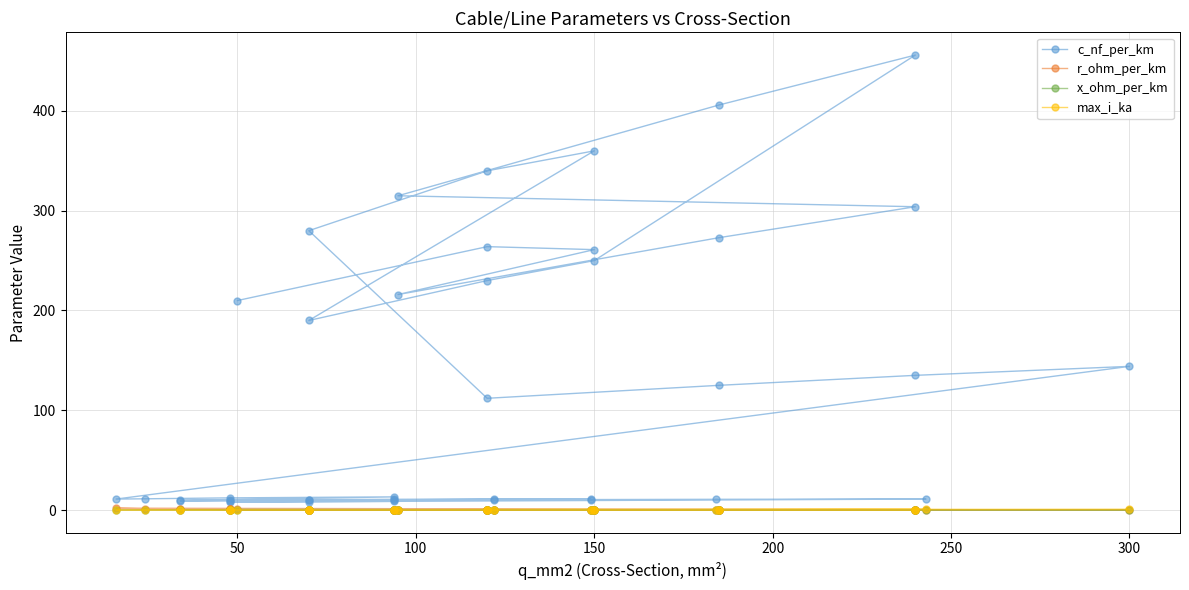

True or false: r_ohm_per_km and c_nf_per_km cross at least once.

False